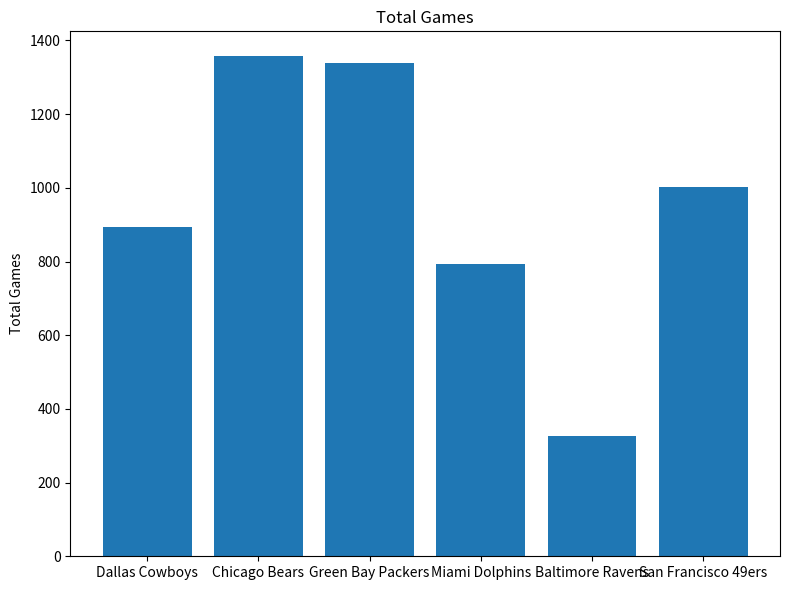

The value at Dallas Cowboys is 1366. True or false?

False